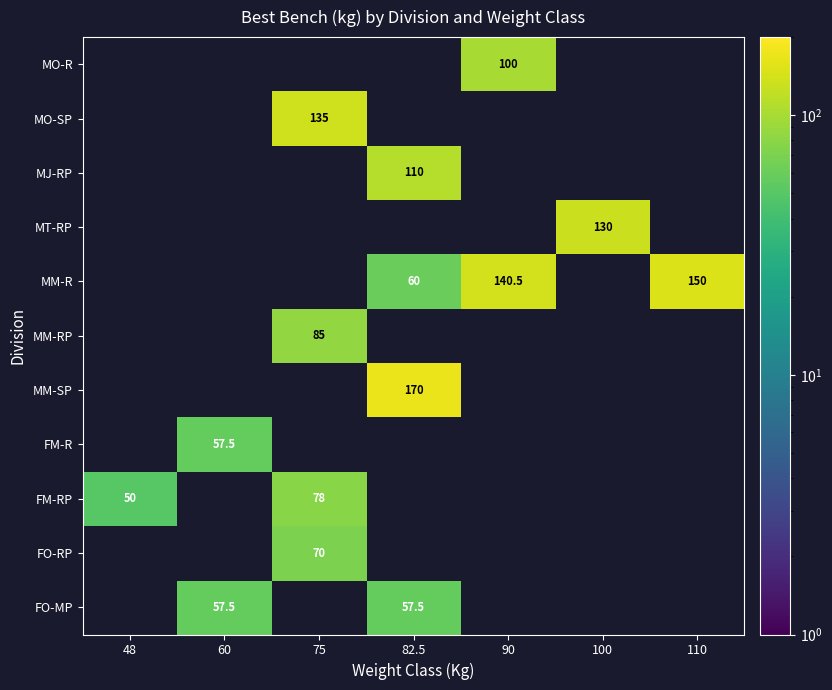

Is it true that MO-R equals 135.6 at 90?

False